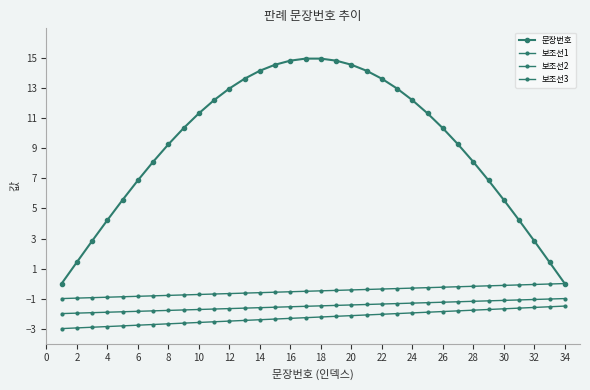

True or false: 보조선1 and 보조선2 cross at least once.

False